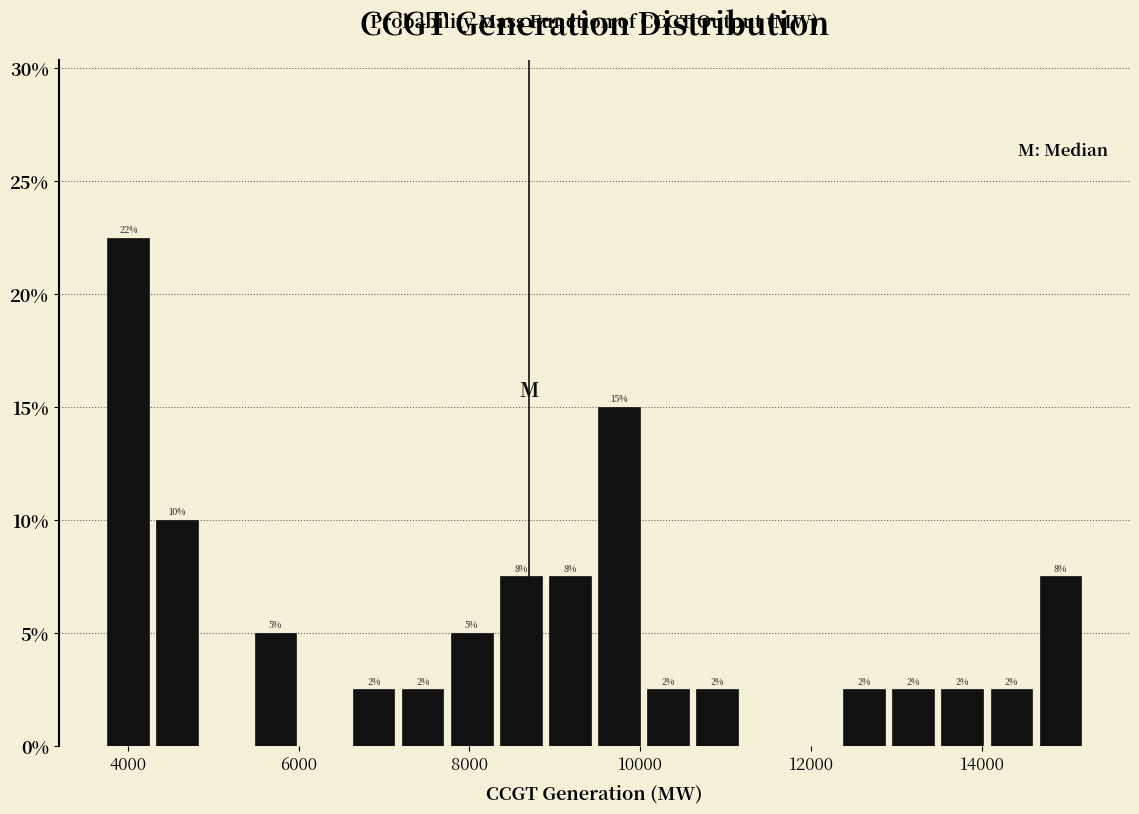

Read against the x-axis, roughly where is the centre of the tallest bar?

4000